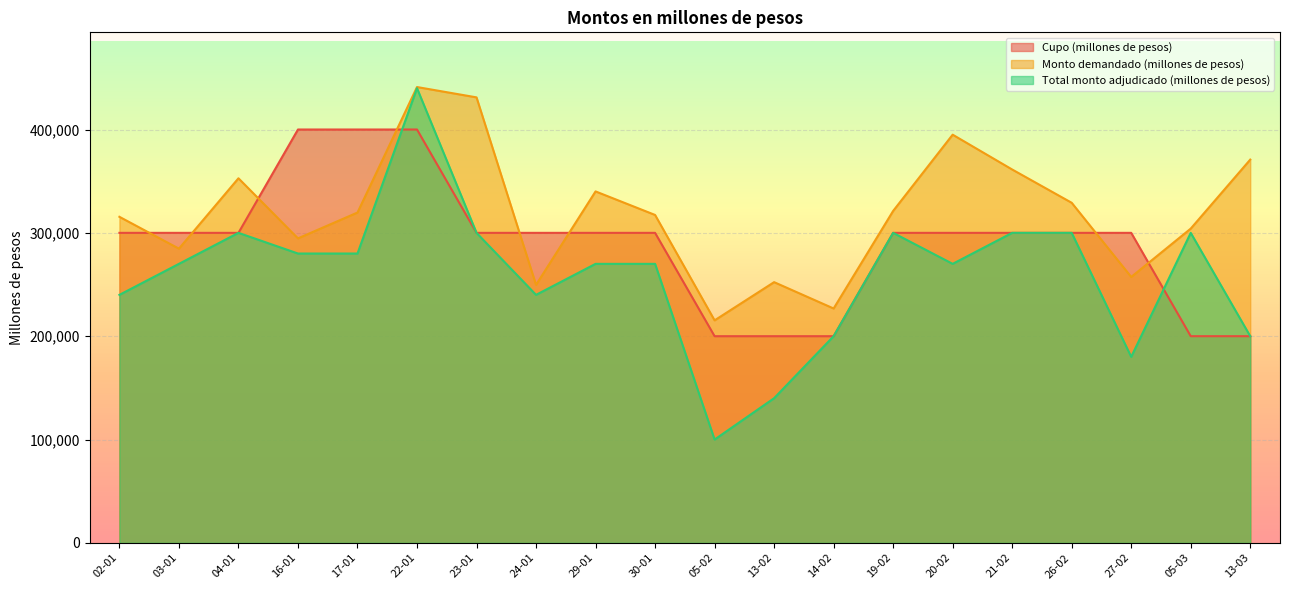

Is it true that Total monto adjudicado (millones de pesos) equals 180000 at 27-02?

True